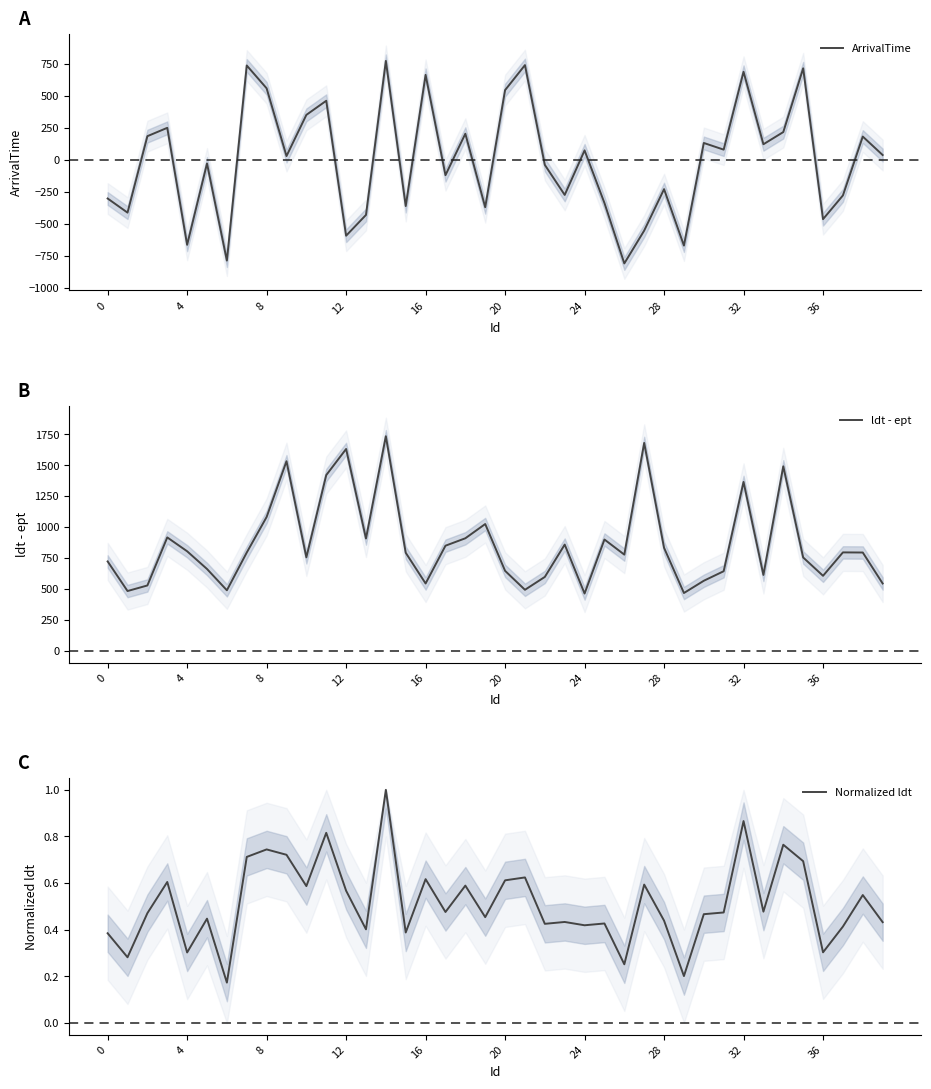

What is the maximum value for ArrivalTime?

770.9